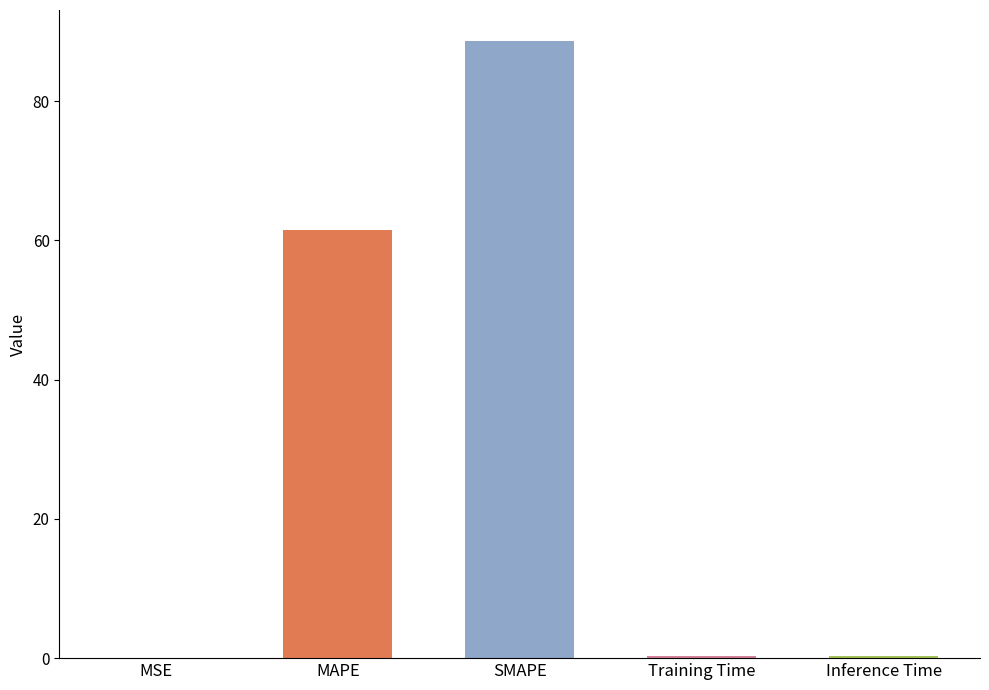

Which label corresponds to the largest value in the chart?

SMAPE